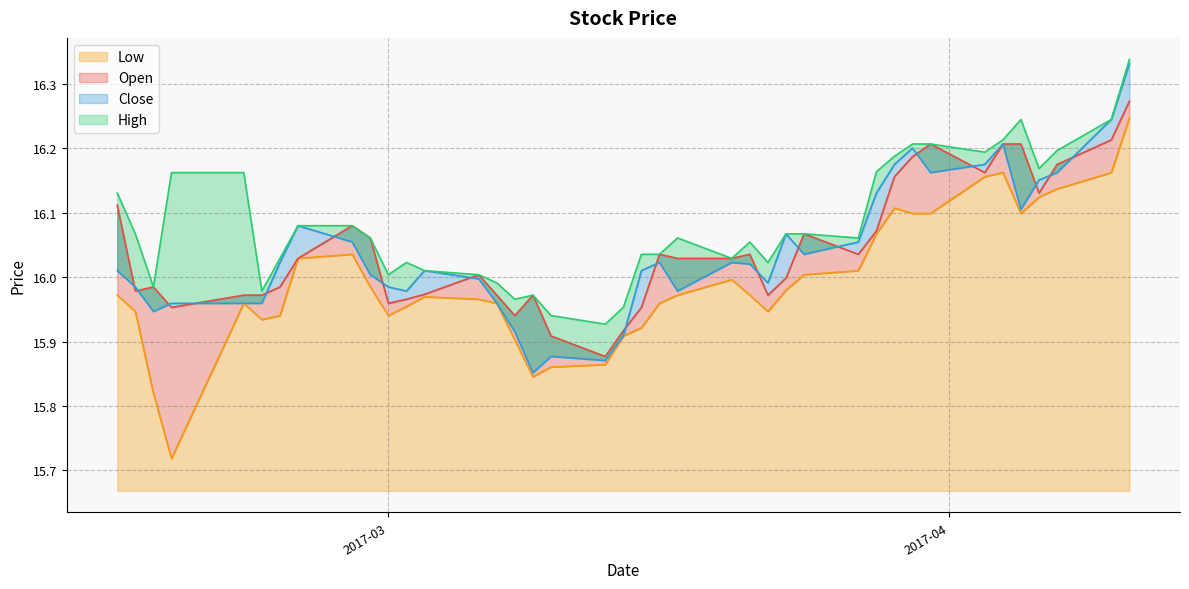

At which category does High reach its first local peak?

2017-02-27